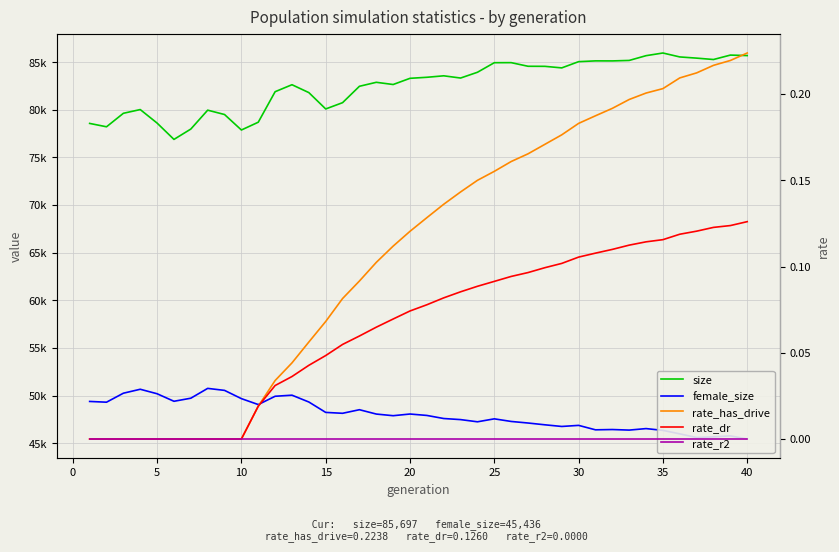

How many data points in female_size are above 47911?

19